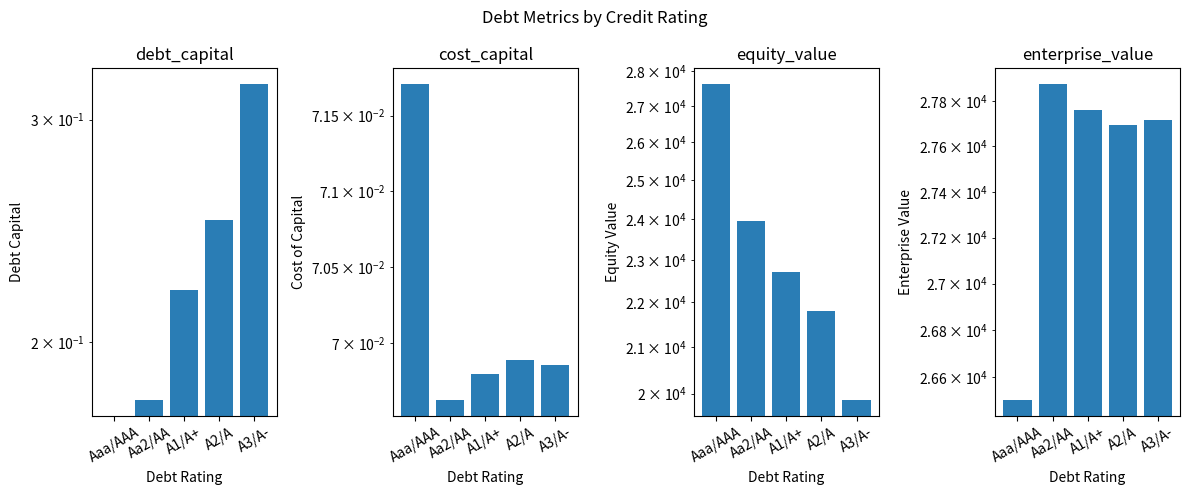

Rank the series by their maximum value, from lowest to highest.

cost_capital, debt_capital, equity_value, enterprise_value